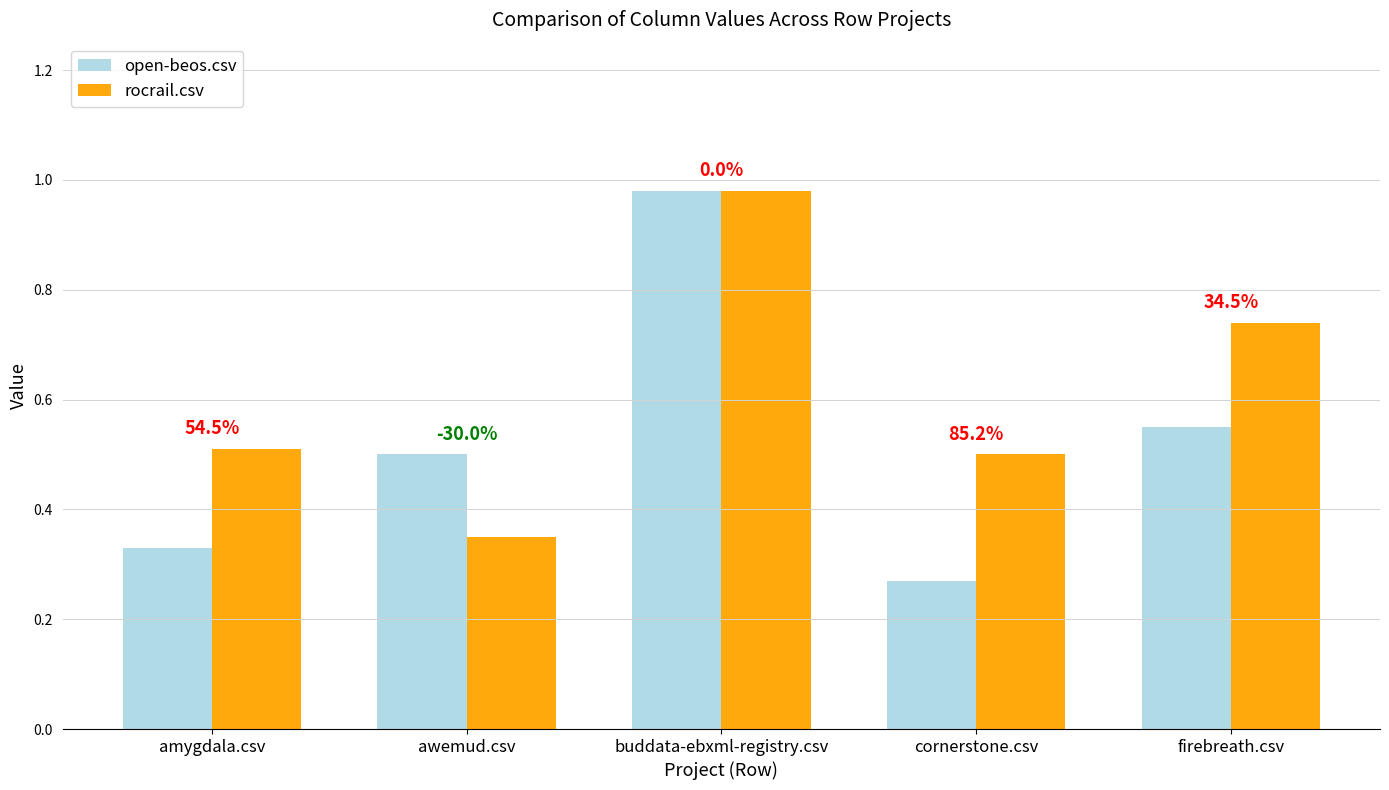

Are the bars grouped side by side (vs. stacked)?

Yes